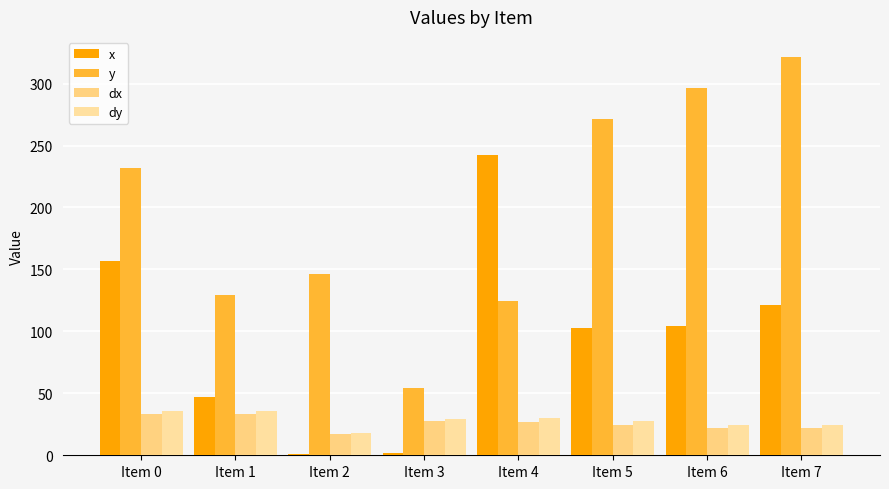

Reading right to left, extract all data points from this chart.

x: Item 7=121.1	Item 6=104.2	Item 5=102.6	Item 4=242.6	Item 3=2.0	Item 2=0.7	Item 1=46.7	Item 0=156.7
y: Item 7=321.6	Item 6=296.3	Item 5=271.6	Item 4=124.2	Item 3=54.0	Item 2=146.7	Item 1=129.3	Item 0=232.0
dx: Item 7=21.9	Item 6=21.9	Item 5=24.3	Item 4=27.0	Item 3=27.4	Item 2=17.2	Item 1=33.7	Item 0=33.7
dy: Item 7=24.6	Item 6=24.6	Item 5=27.3	Item 4=30.3	Item 3=29.1	Item 2=18.3	Item 1=35.8	Item 0=35.8